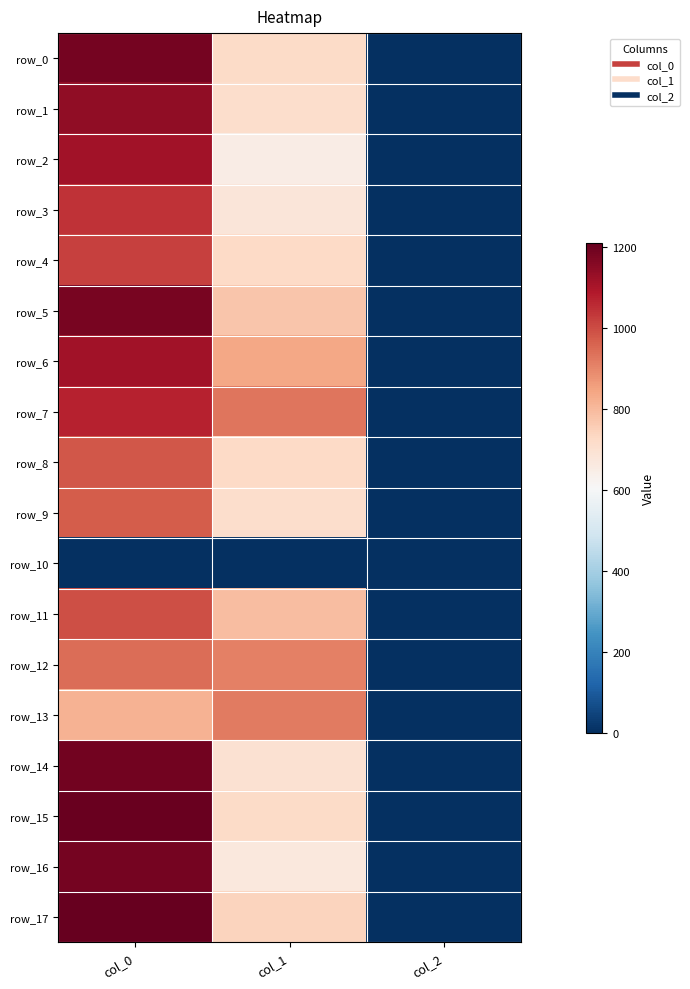

Is it true that row_17 equals 2.0 at col_2?

True